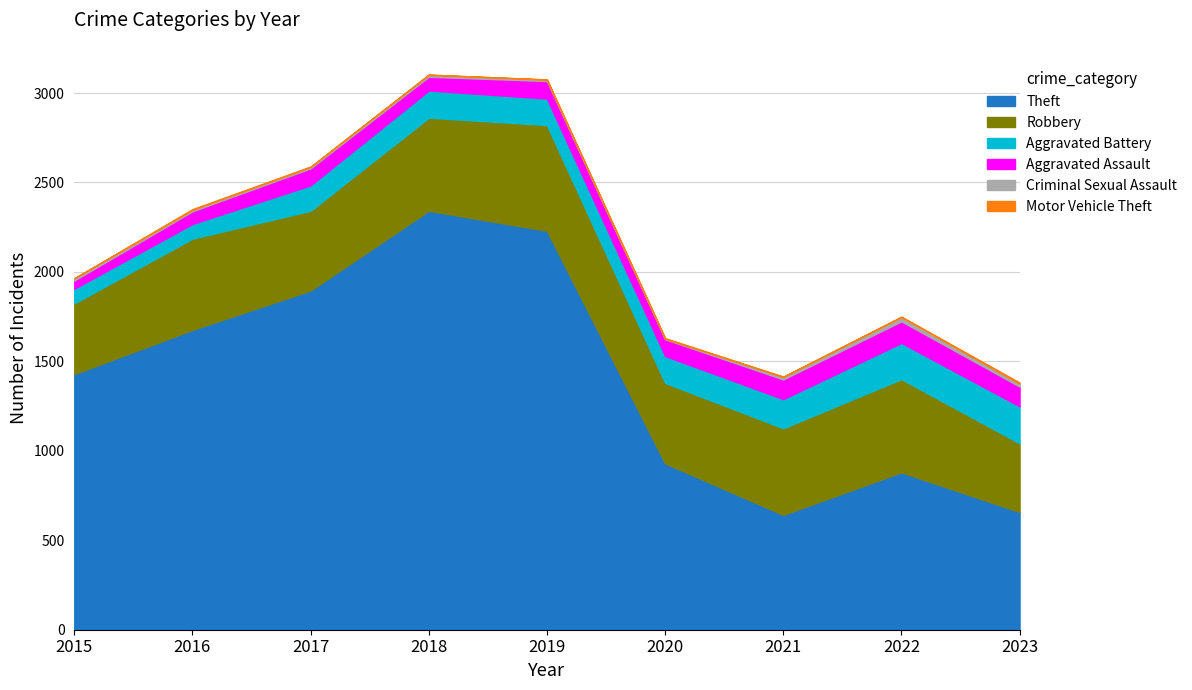

Count the number of categories in the chart.

9